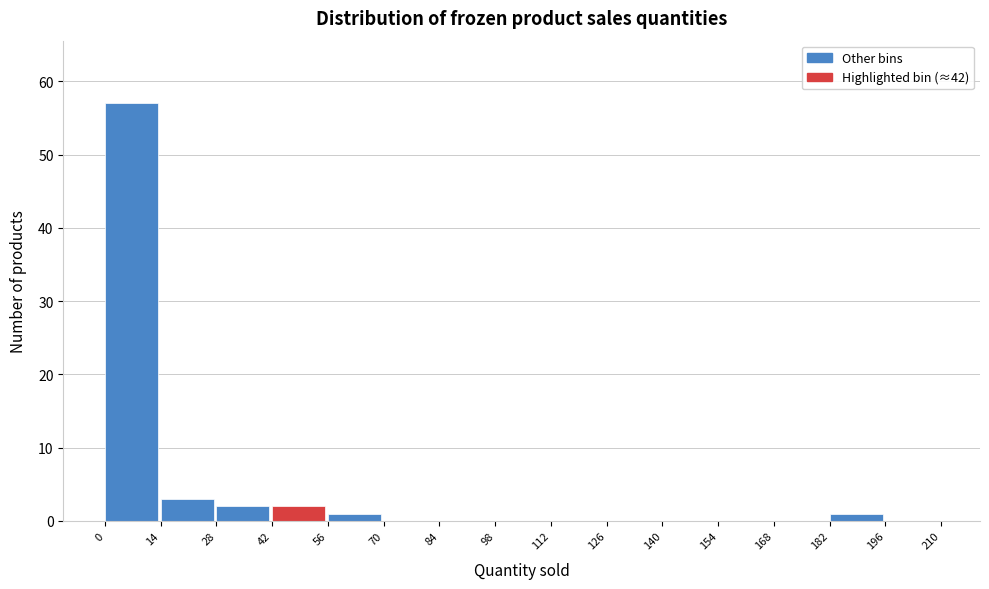

Reading left to right, transcribe this chart: for each bar, give the range it covers on the x-axis and its height. The values are not printed on the chart, so give them approximately, as read against the axis.

0 to 14: 57
14 to 28: 3
28 to 42: 2
42 to 56: 2
56 to 70: 1
70 to 84: 0
84 to 98: 0
98 to 112: 0
112 to 126: 0
126 to 140: 0
140 to 154: 0
154 to 168: 0
168 to 182: 0
182 to 196: 1
196 to 210: 0